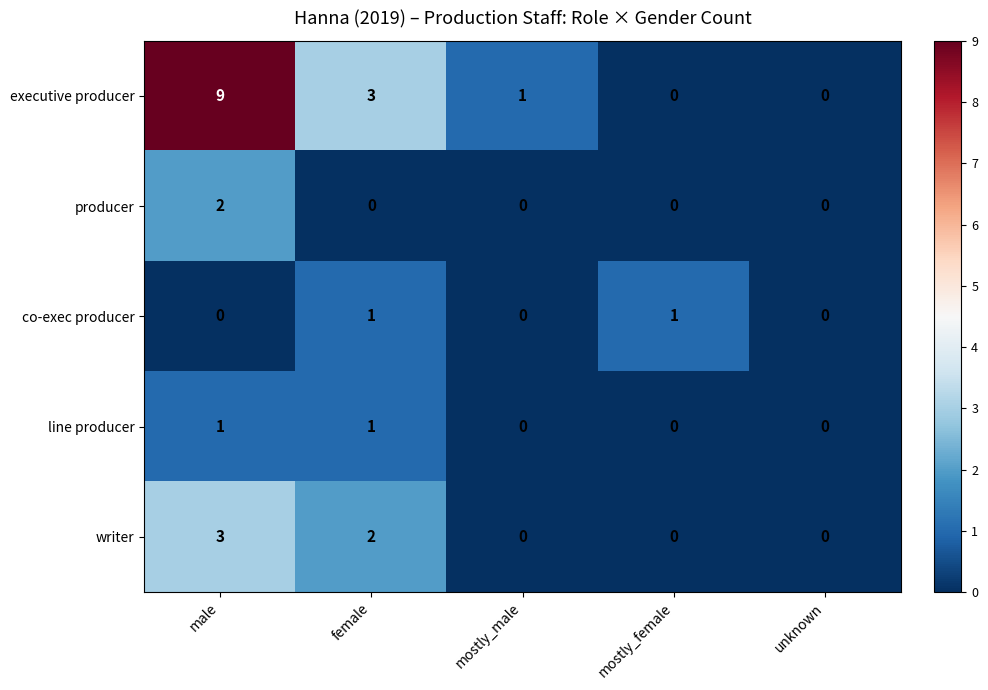

Which series has the largest range (max minus min)?

executive producer